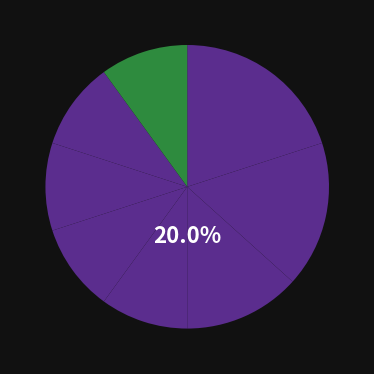

Is 3 the majority of the pie?

No